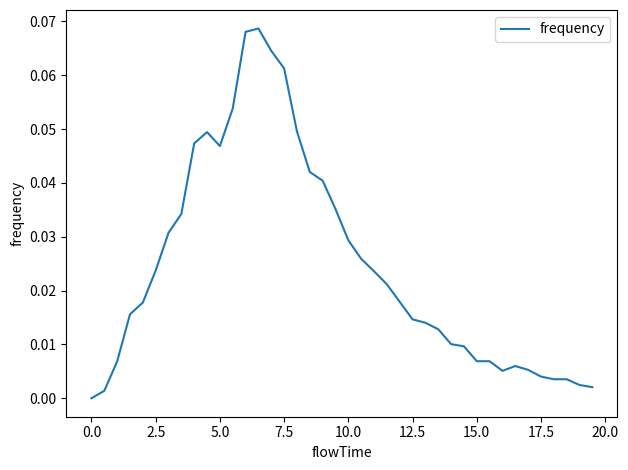

At which category does the data reach its first local valley?

5.0